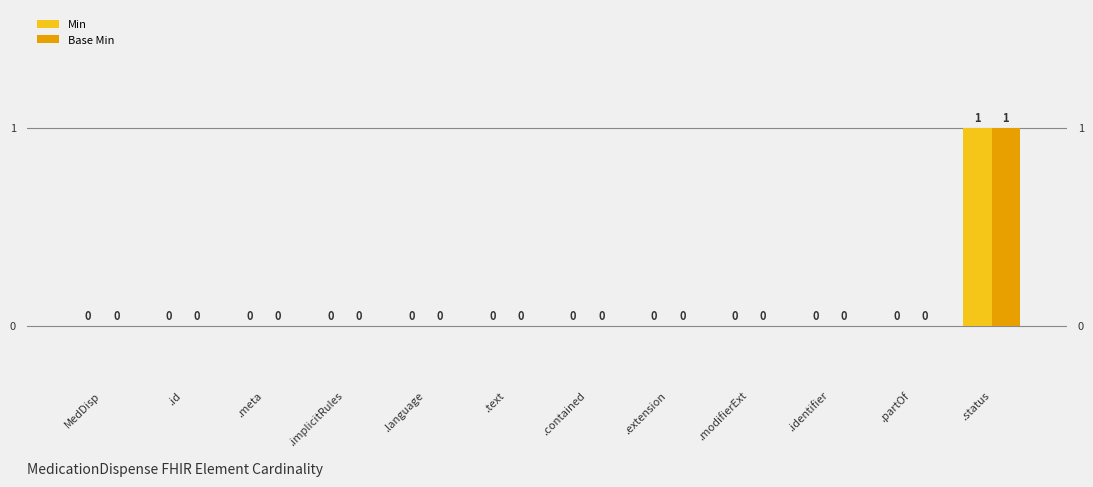

True or false: Min has a value of 0 at .extension.

True